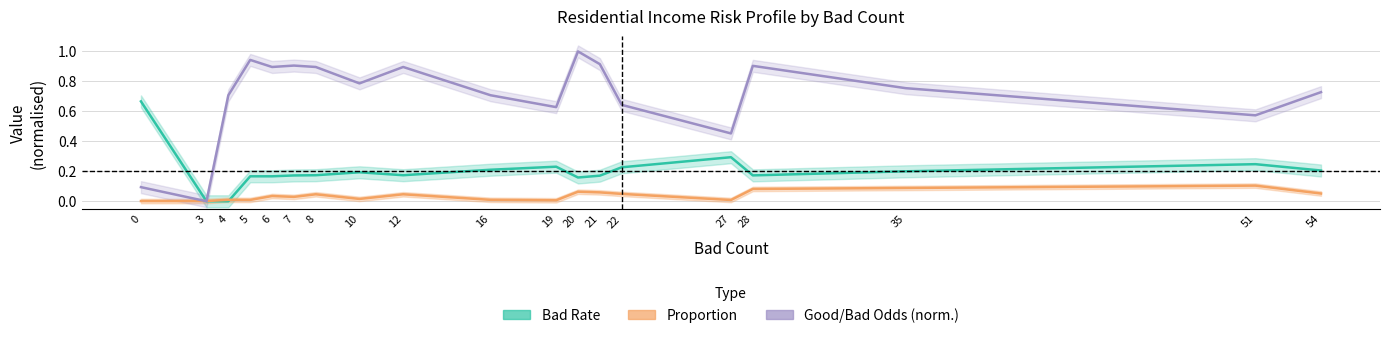

At which category is the sum across all series the highest?

20